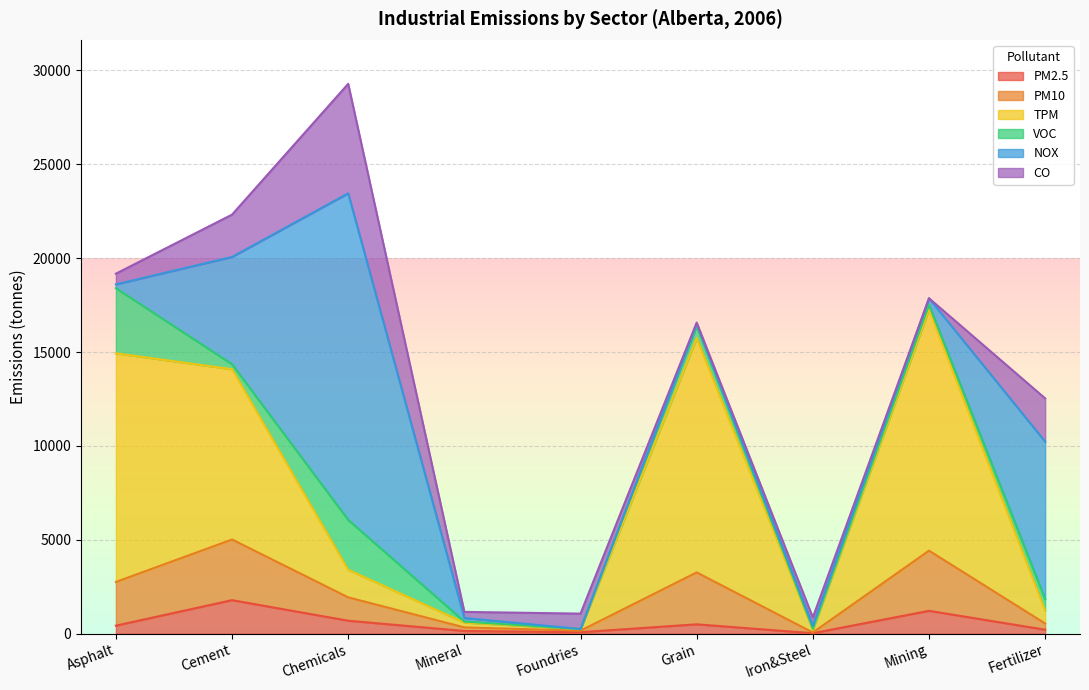

The PM2.5 series shows 2943 at Cement. True or false?

False